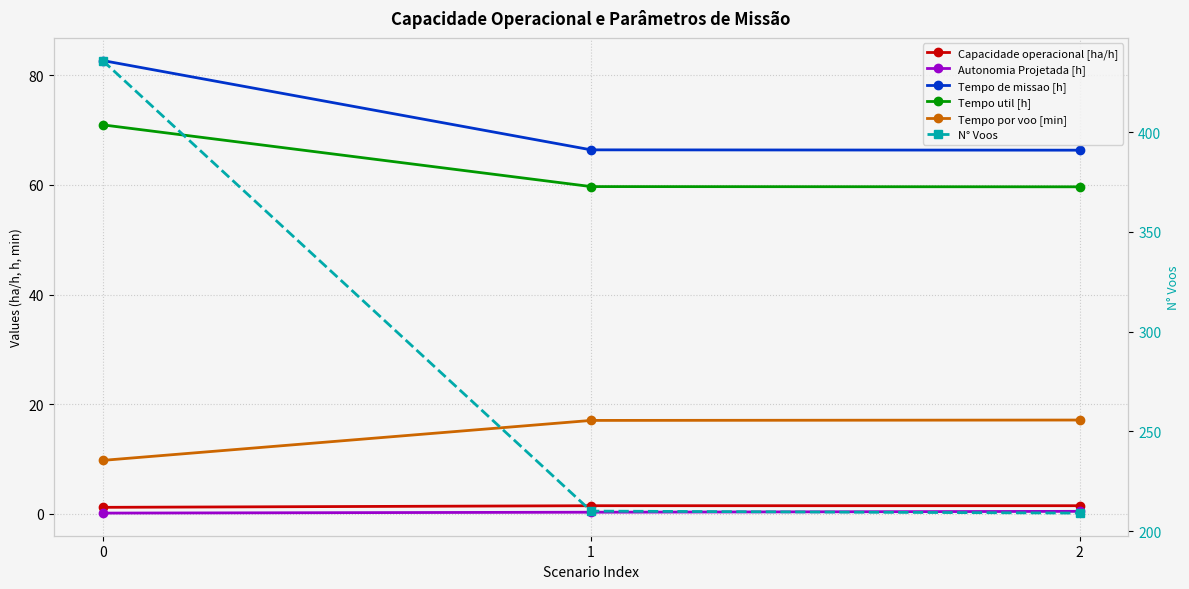

What is the average value of the Tempo util [h] series?

63.4